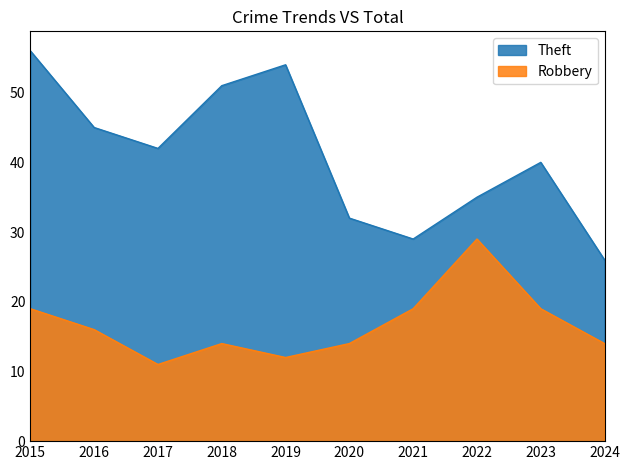

Is it true that Theft equals 15 at 2019?

False